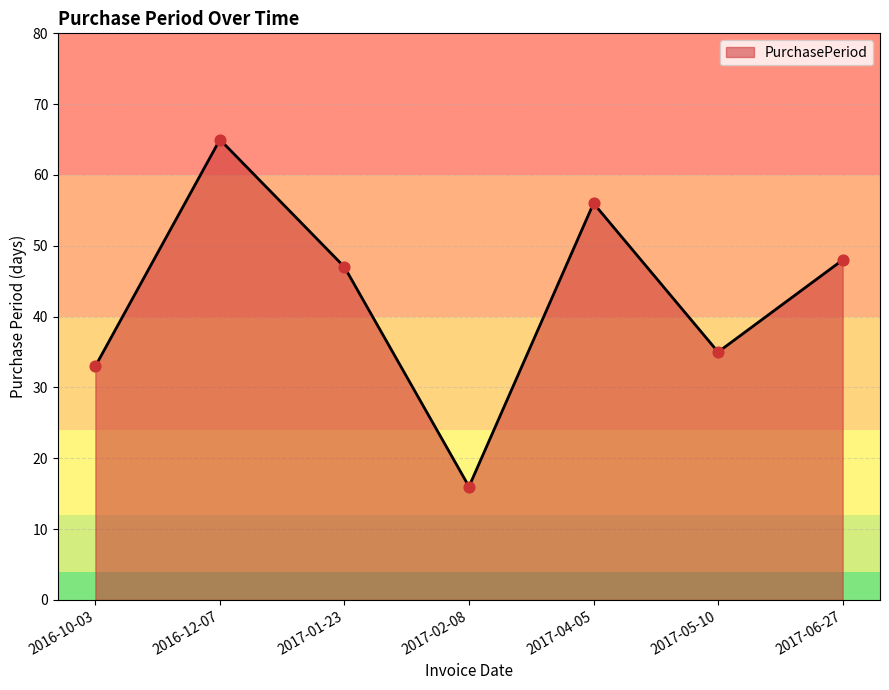

What is the ratio of the value at 2017-05-10 to the value at 2017-06-27?

0.7